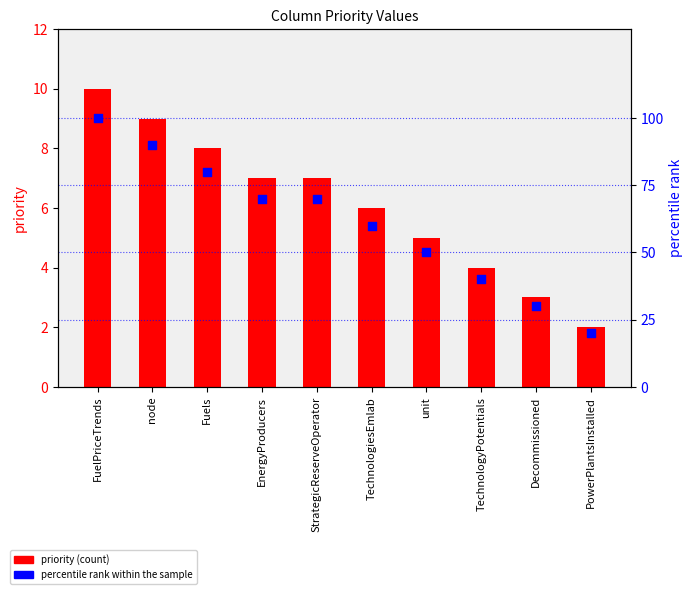

Which series reaches the maximum Y coordinate?

percentile rank within the sample